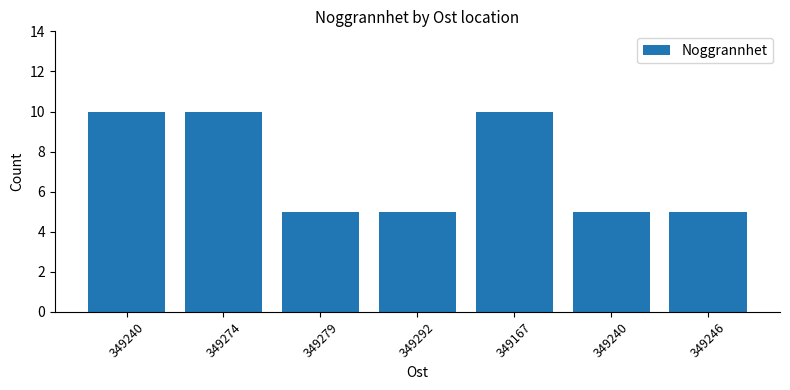

How many distinct data groups are displayed?

1